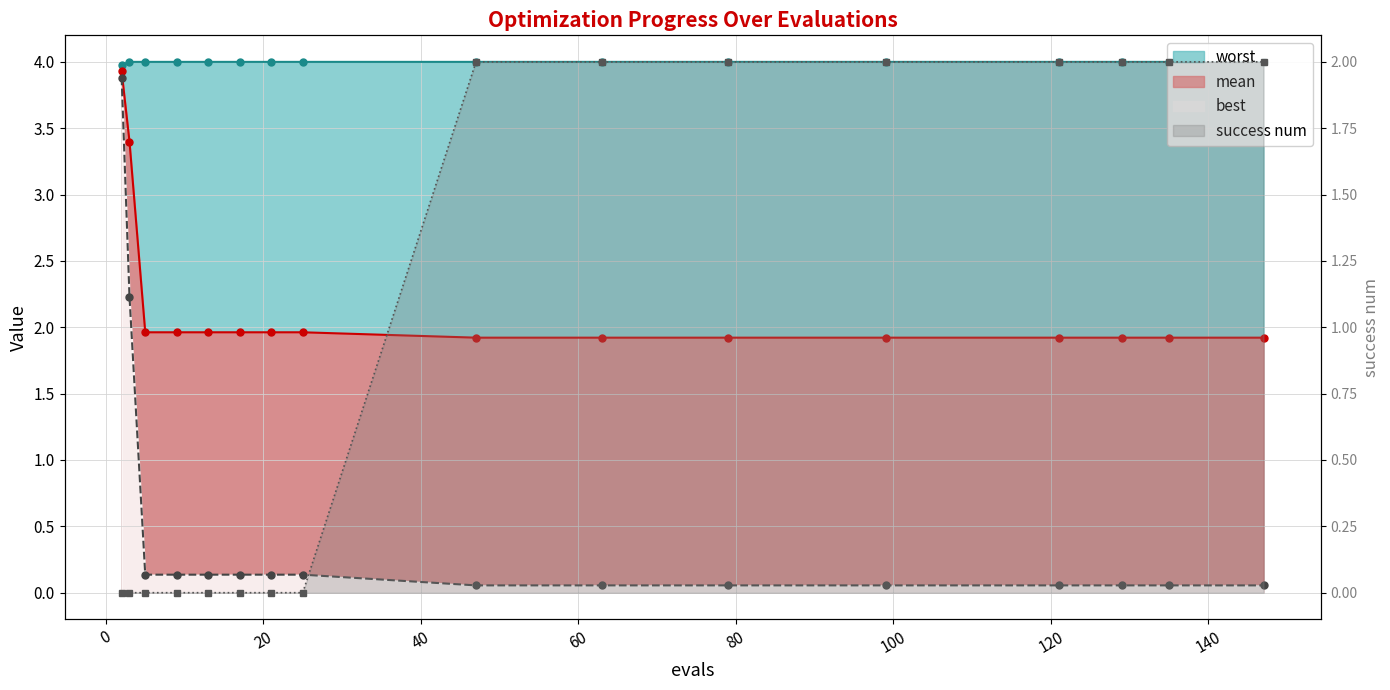

Does the chart display data point markers on the line(s)?

Yes